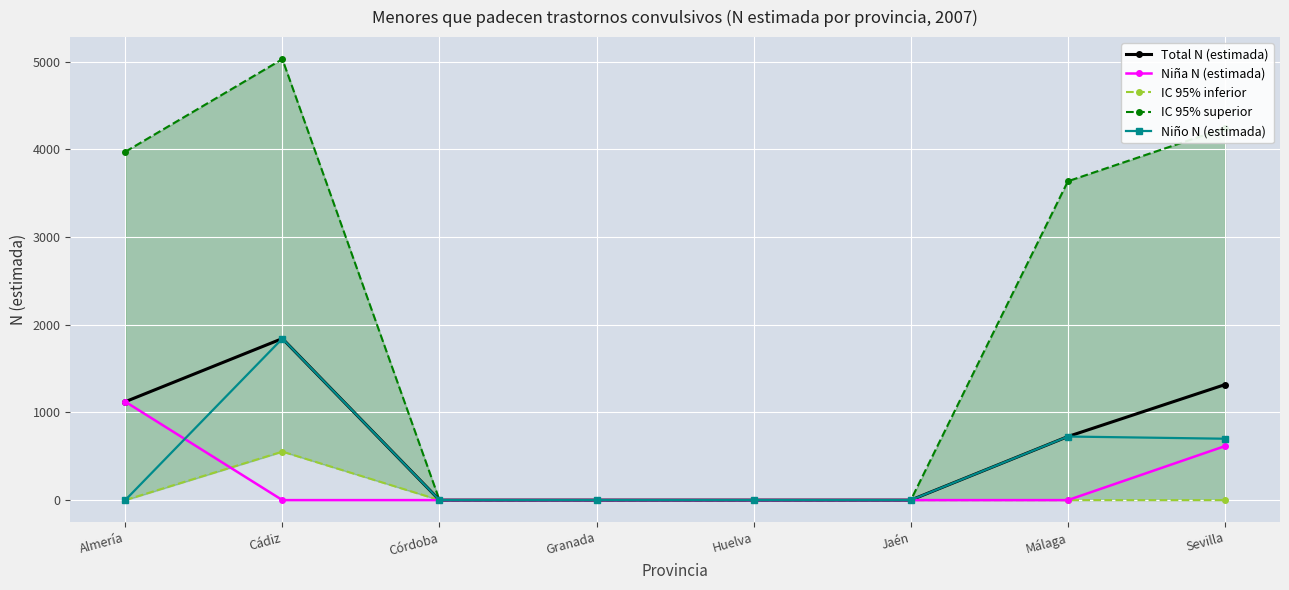

Which series changed the most between Jaén and Sevilla?

IC 95% superior